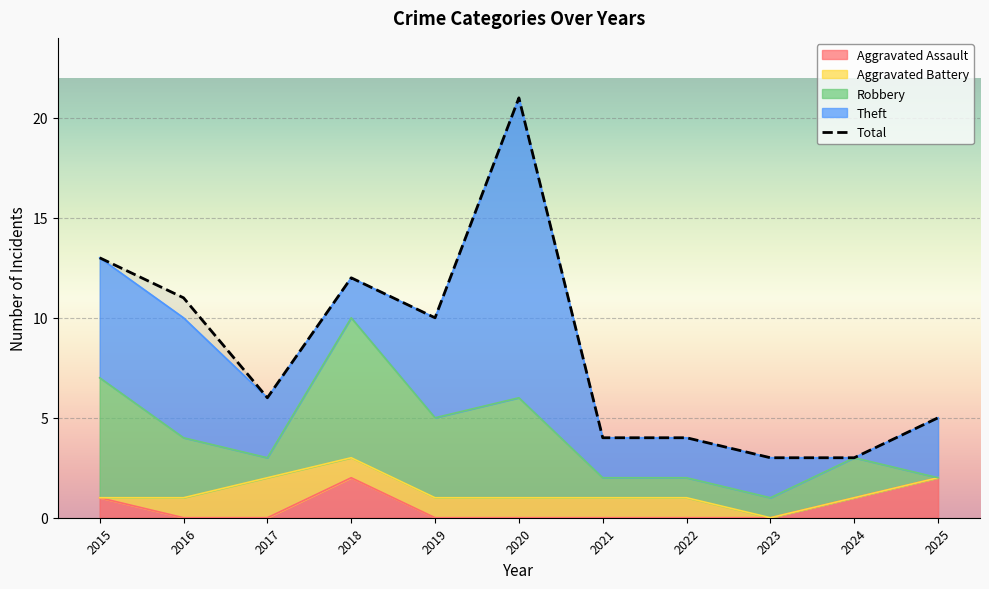

How many interior local peaks (higher than both neighbors) does the data have?

2